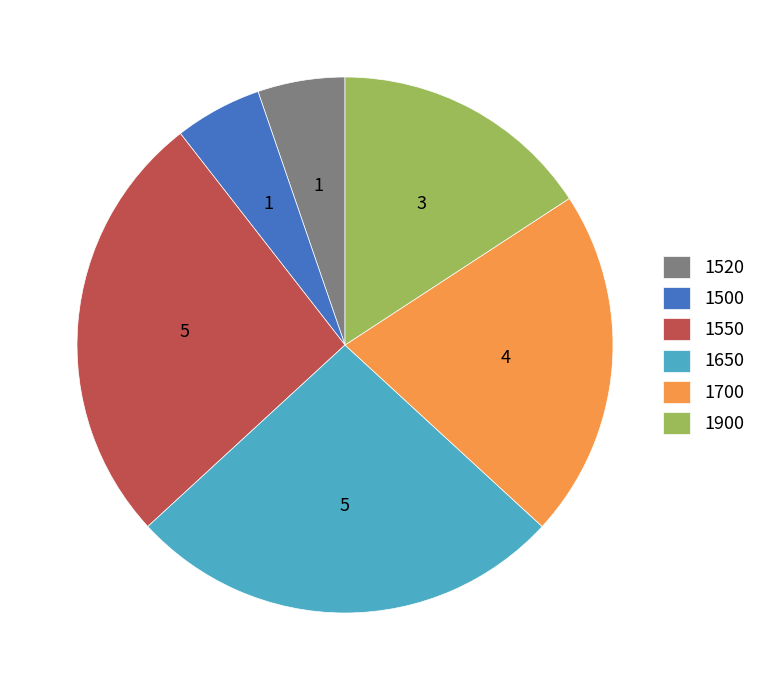

Which has a higher value, 1700 or 1900?

1700